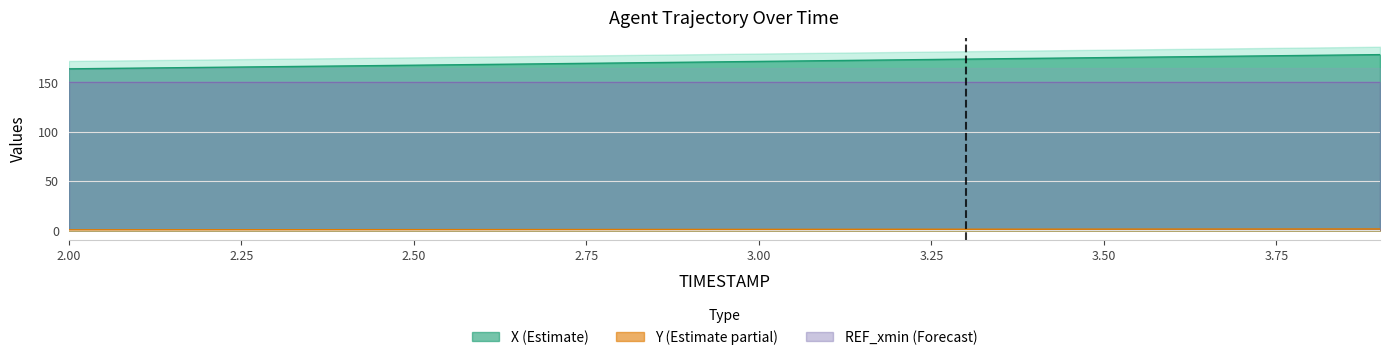

How many distinct data groups are displayed?

2